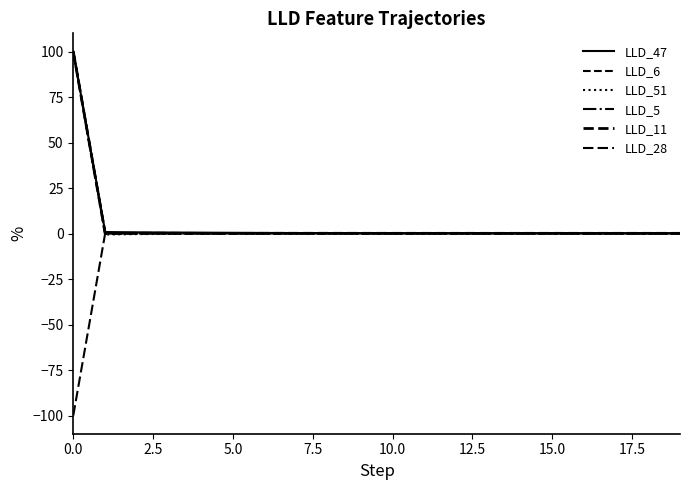

Which series has the largest total across all categories?

LLD_47